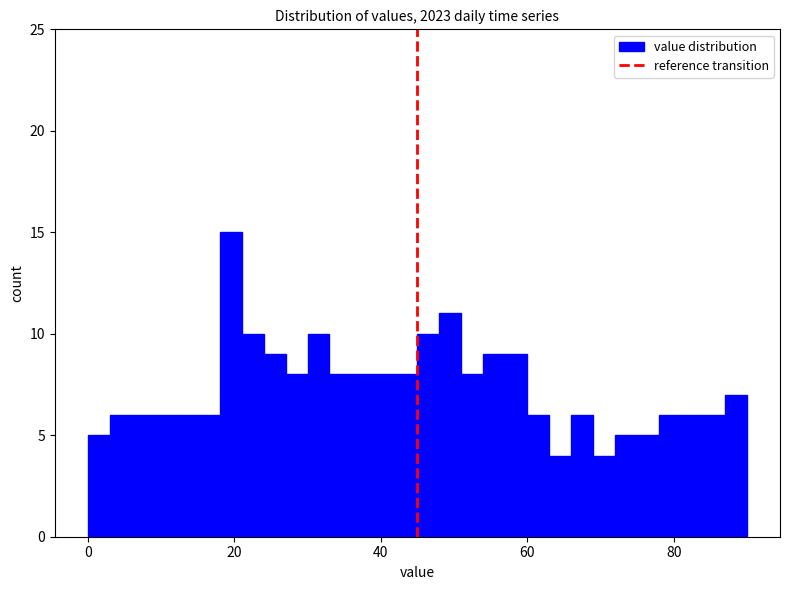

Read against the x-axis, roughly where is the centre of the tallest bar?

20